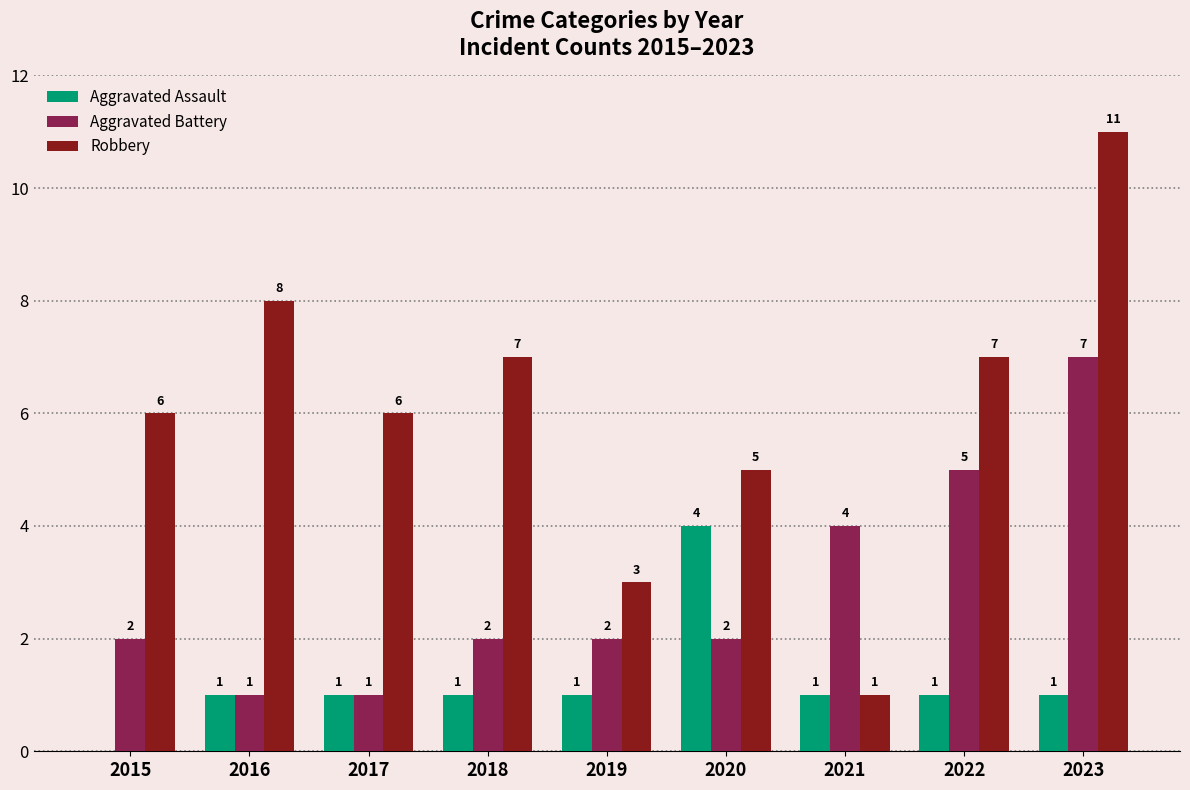

How many Aggravated Assault values are between 1 and 2?

7